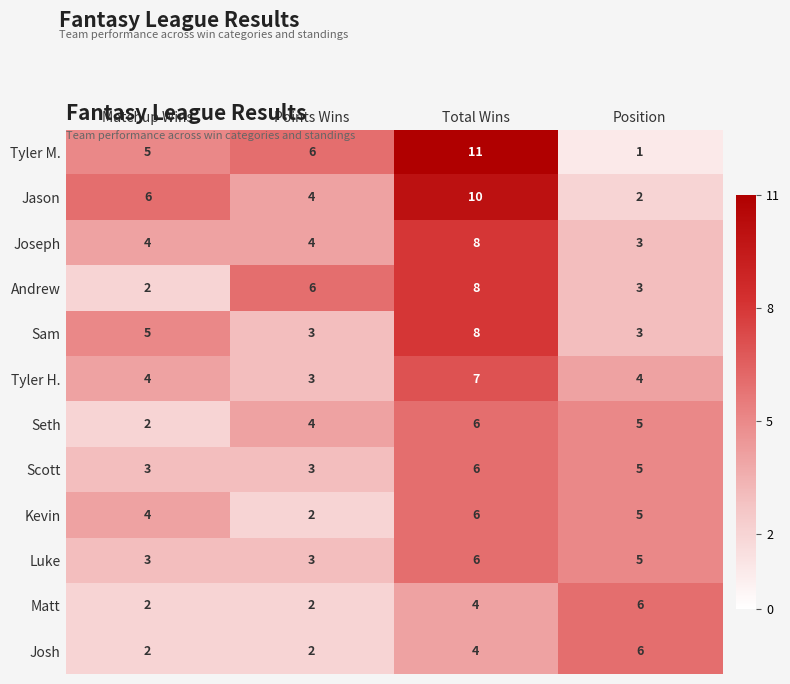

Which series has the largest range (max minus min)?

Tyler M.